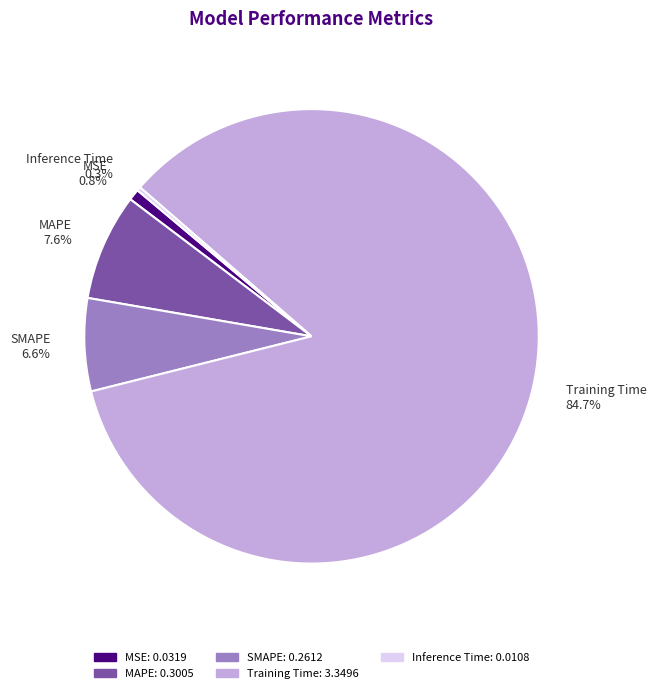

How much of the chart is everything except MSE 0.8%?

99.2%